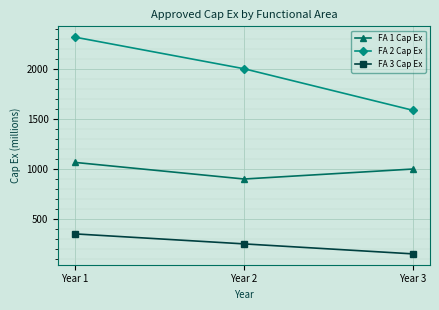

What is the minimum value for FA 1 Cap Ex?

899